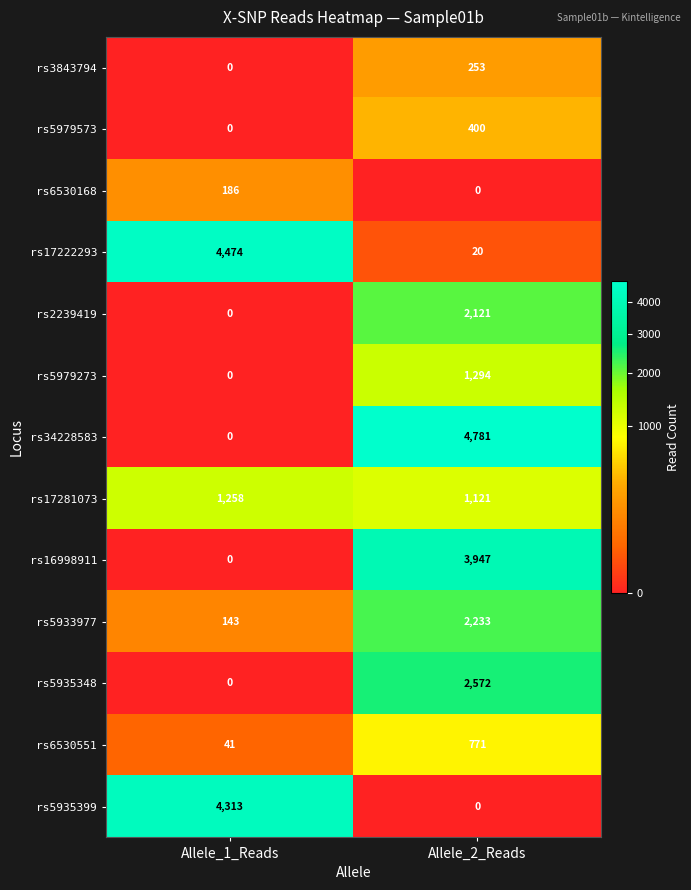

List the labels in order of rs6530551 value, smallest first.

Allele_1_Reads, Allele_2_Reads